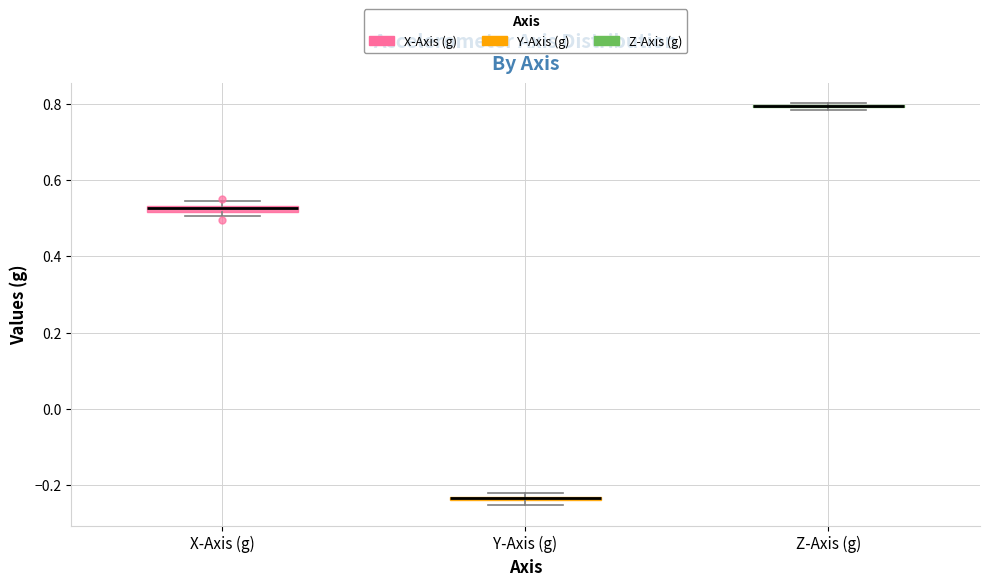

Where is the lower edge of the box for X-Axis (g) on the y-axis? The values are not printed on the chart, so give them approximately, as read against the axis.

0.52